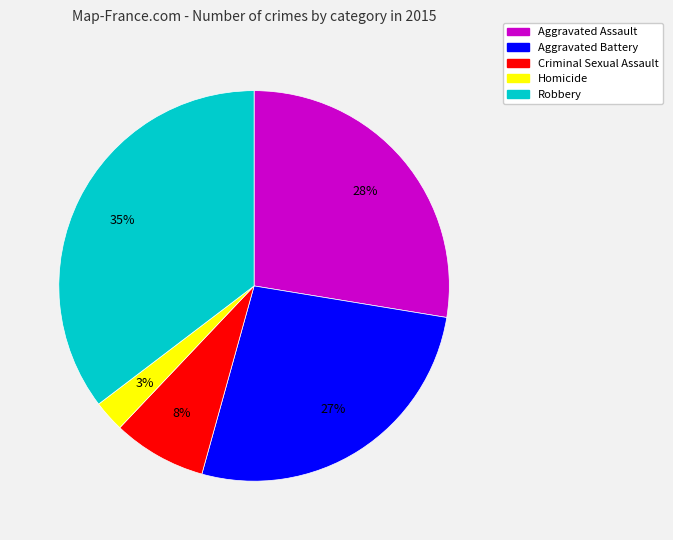

How many segments does this pie chart have?

5